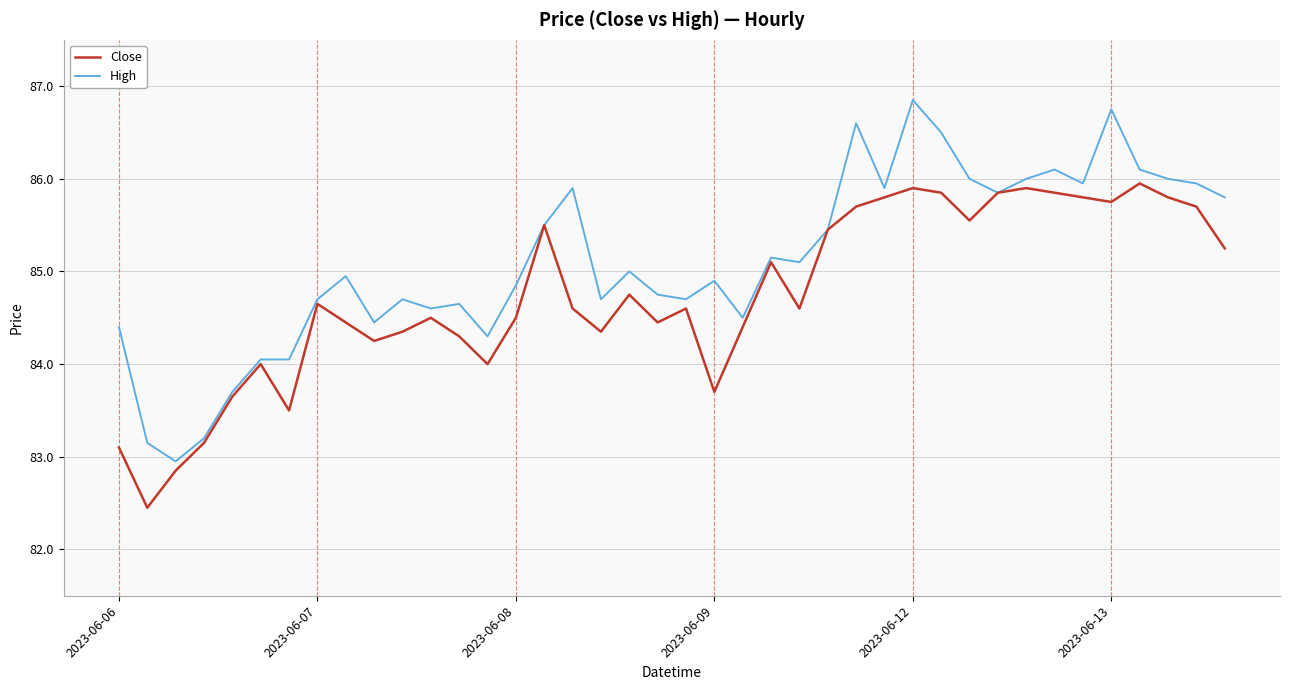

Which series has the largest range (max minus min)?

High